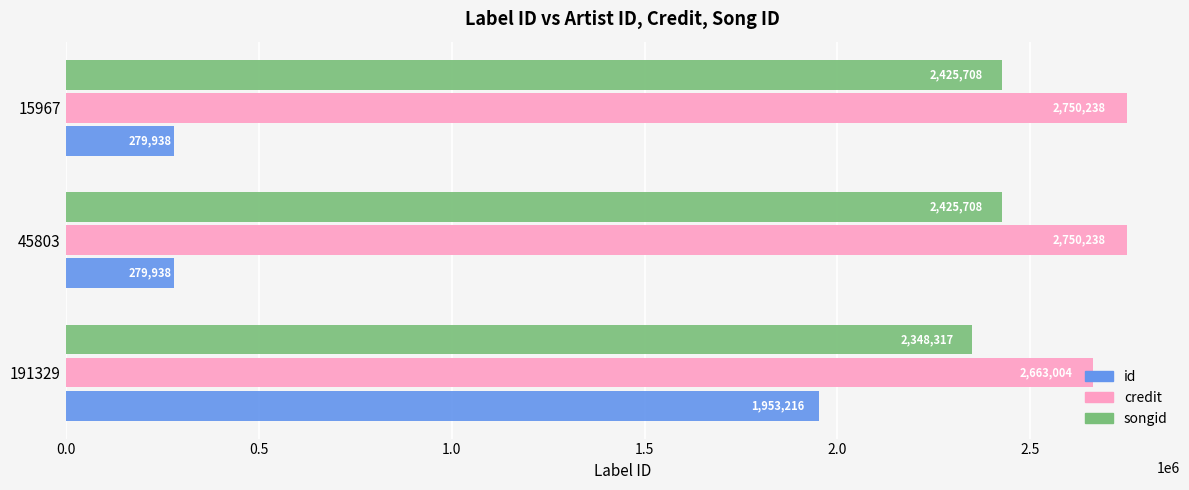

Which series has the widest spread of values?

id